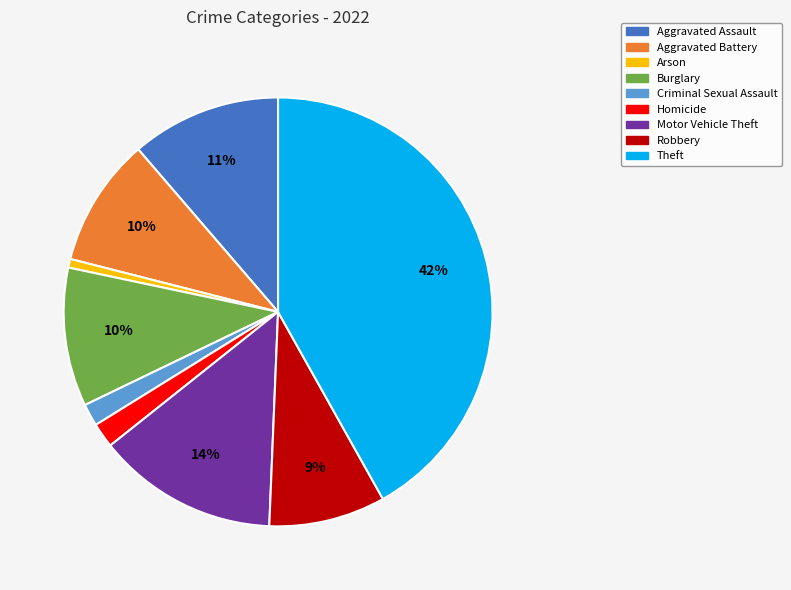

Do Criminal Sexual Assault and Aggravated Assault together represent more than half of the pie?

No